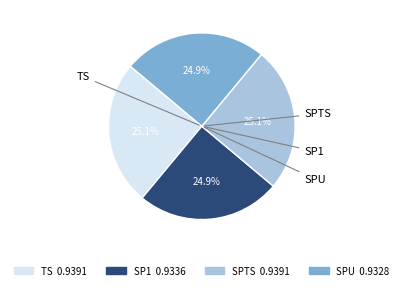

To the nearest percent, what portion does TS represent?

25%